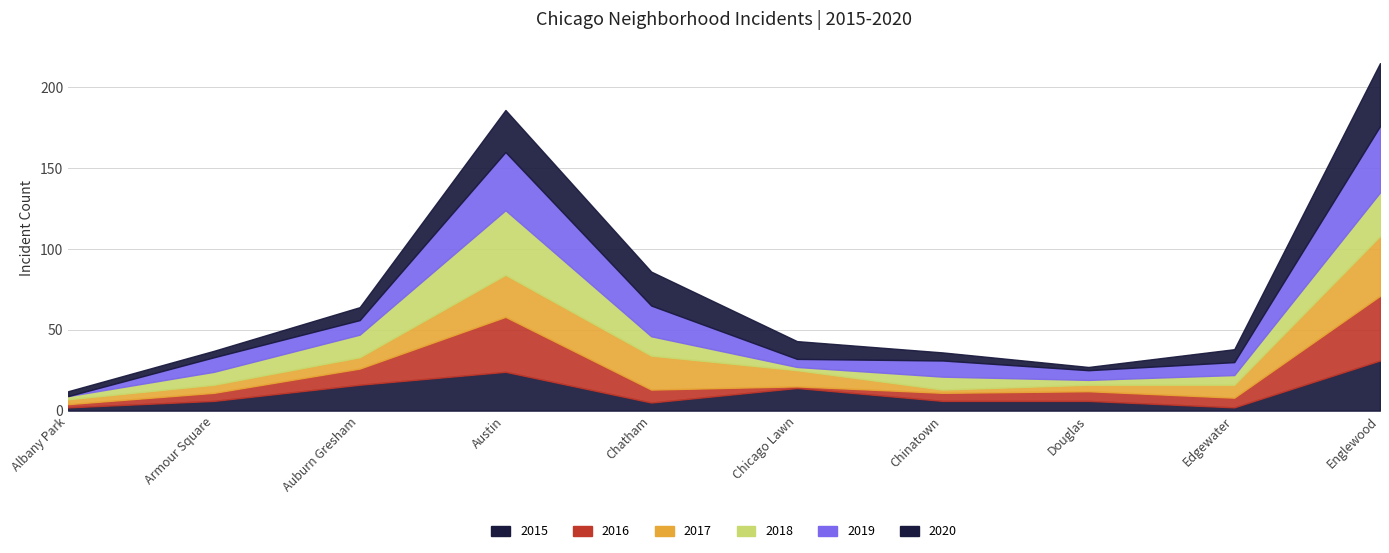

What is the label of the 5th point from the right?

Chicago Lawn